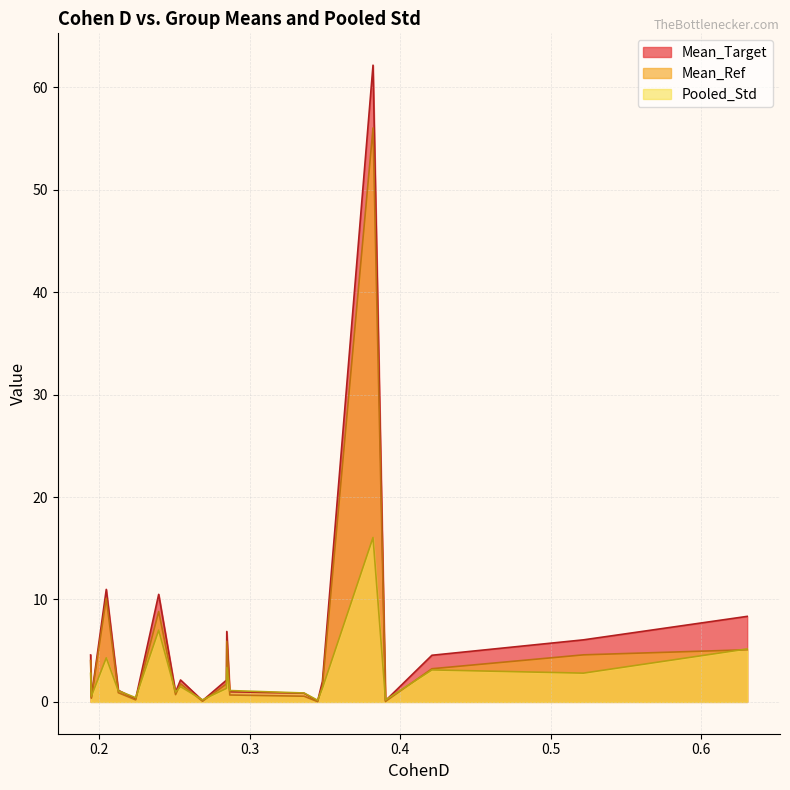

True or false: Mean_Ref and Mean_Target cross at least once.

False